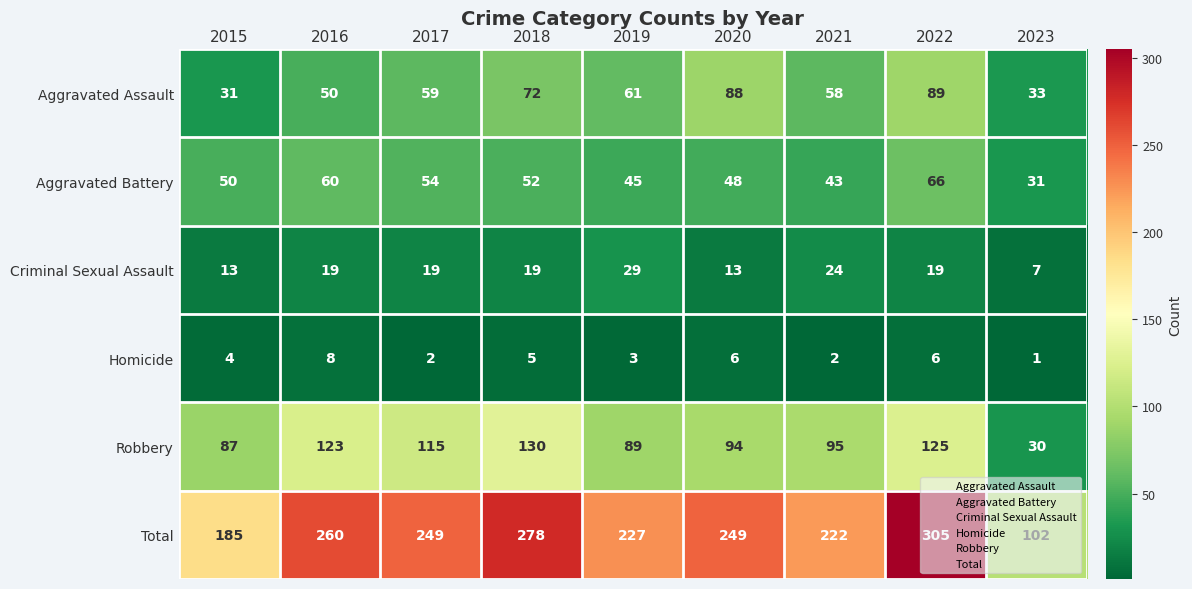

How many values in the Aggravated Battery series are below 50?

4